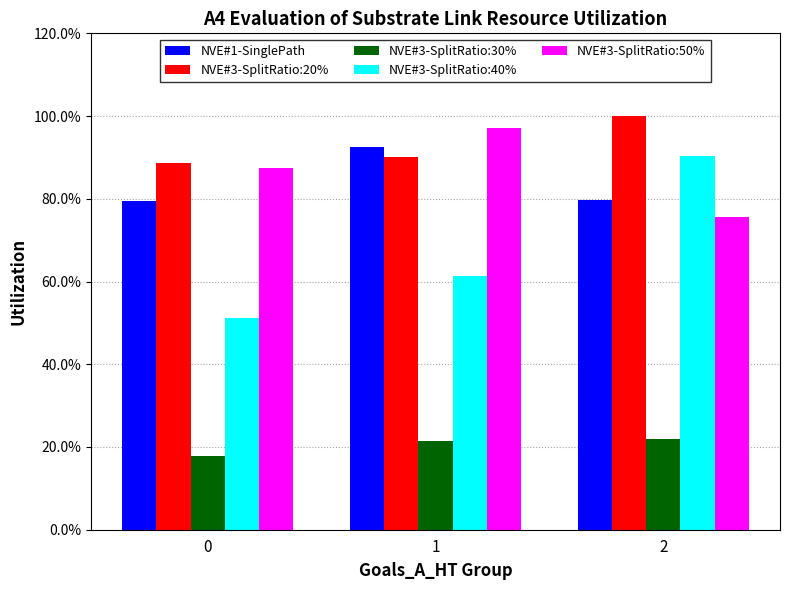

At 1, list the series in order from largest to smallest.

NVE#3-SplitRatio:50%, NVE#1-SinglePath, NVE#3-SplitRatio:20%, NVE#3-SplitRatio:40%, NVE#3-SplitRatio:30%